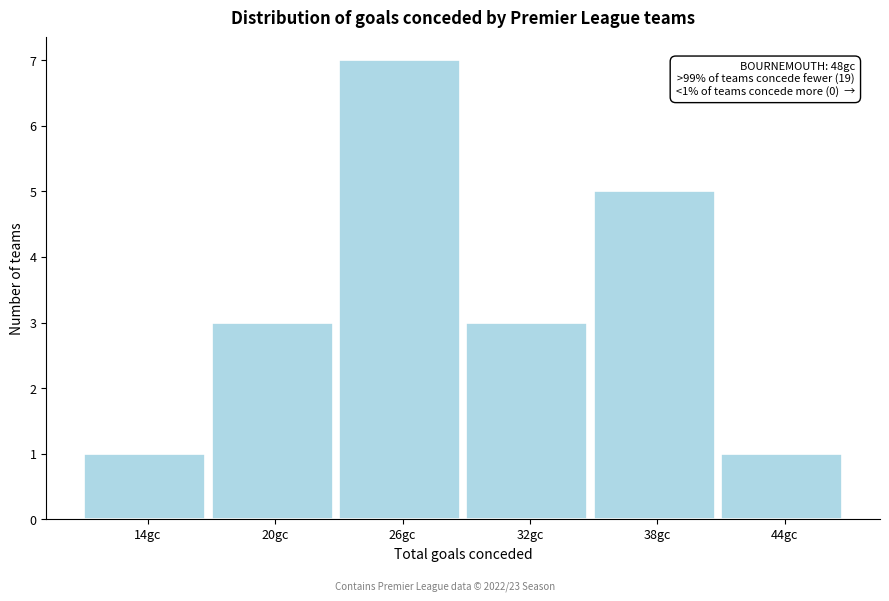

Reading left to right, extract all data points from this chart.

1	3	7	3	5	1